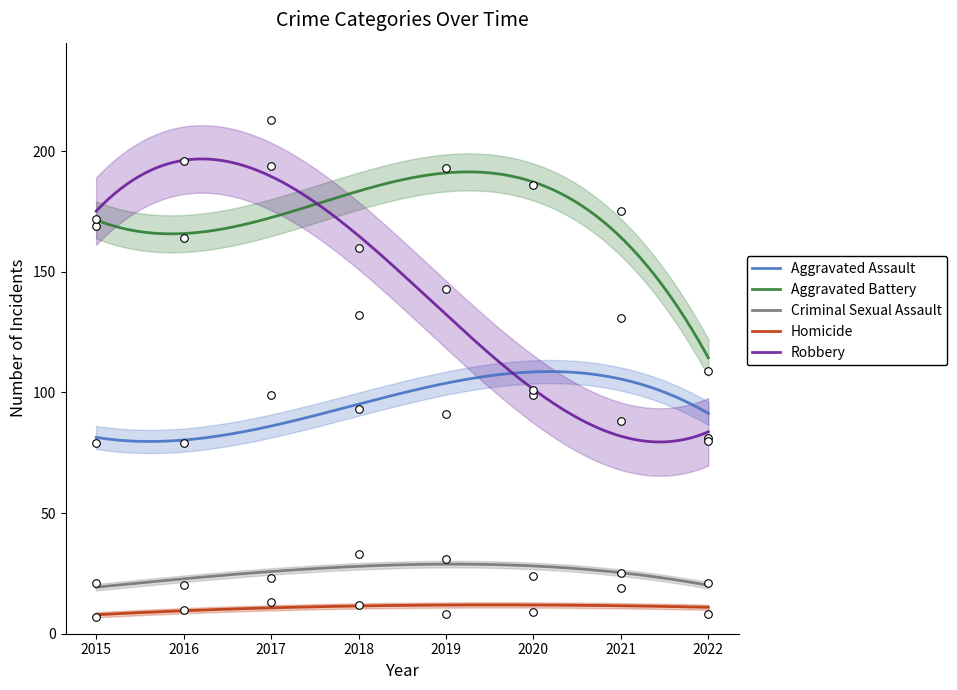

What are all the series names shown in the legend?

Aggravated Assault, Aggravated Battery, Criminal Sexual Assault, Homicide, Robbery